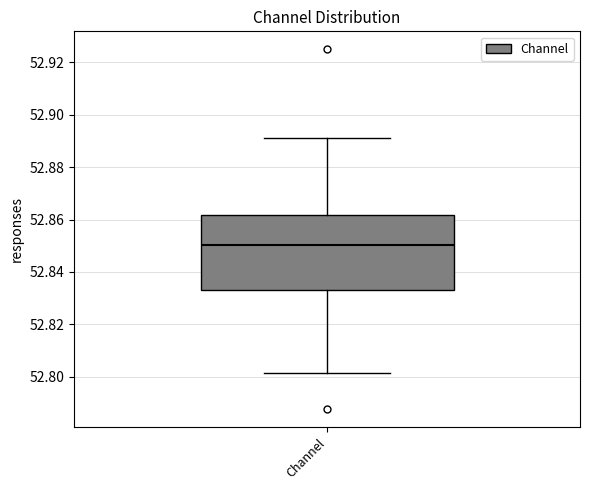

Where is the upper edge of the box for Channel on the y-axis? The values are not printed on the chart, so give them approximately, as read against the axis.

52.862